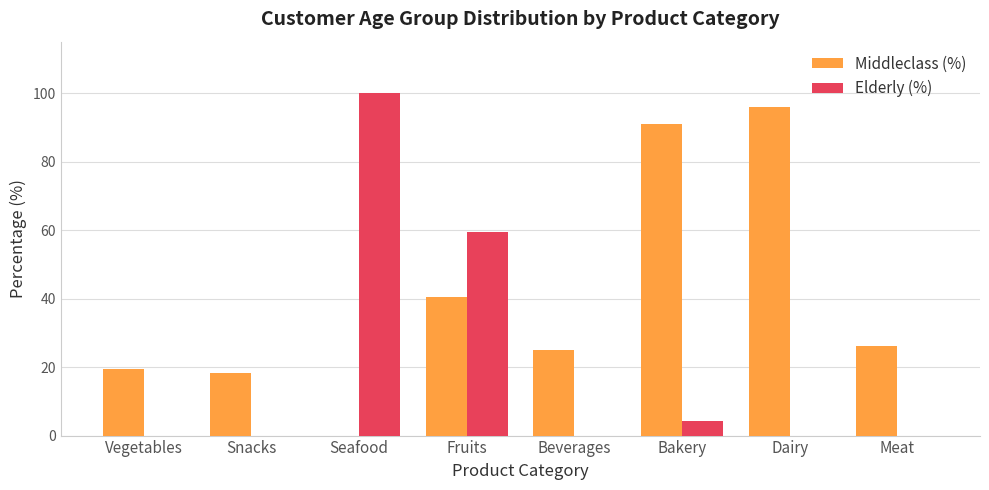

The value of Elderly (%) at Fruits is 98.8. True or false?

False